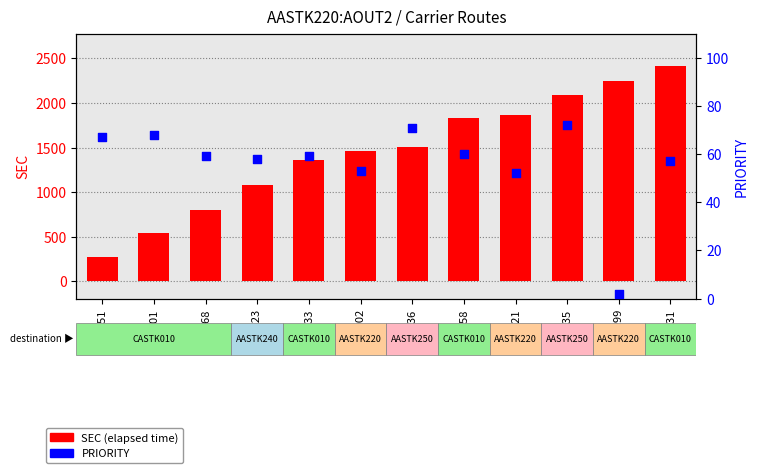

Which series contains the highest Y value?

SEC (elapsed time)